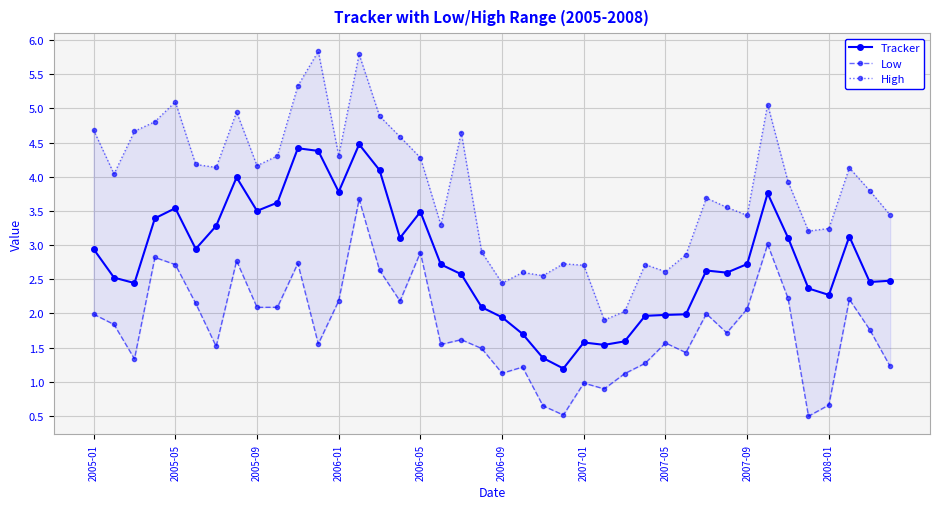

The value of Tracker at 2005-09 is 3.5. True or false?

True